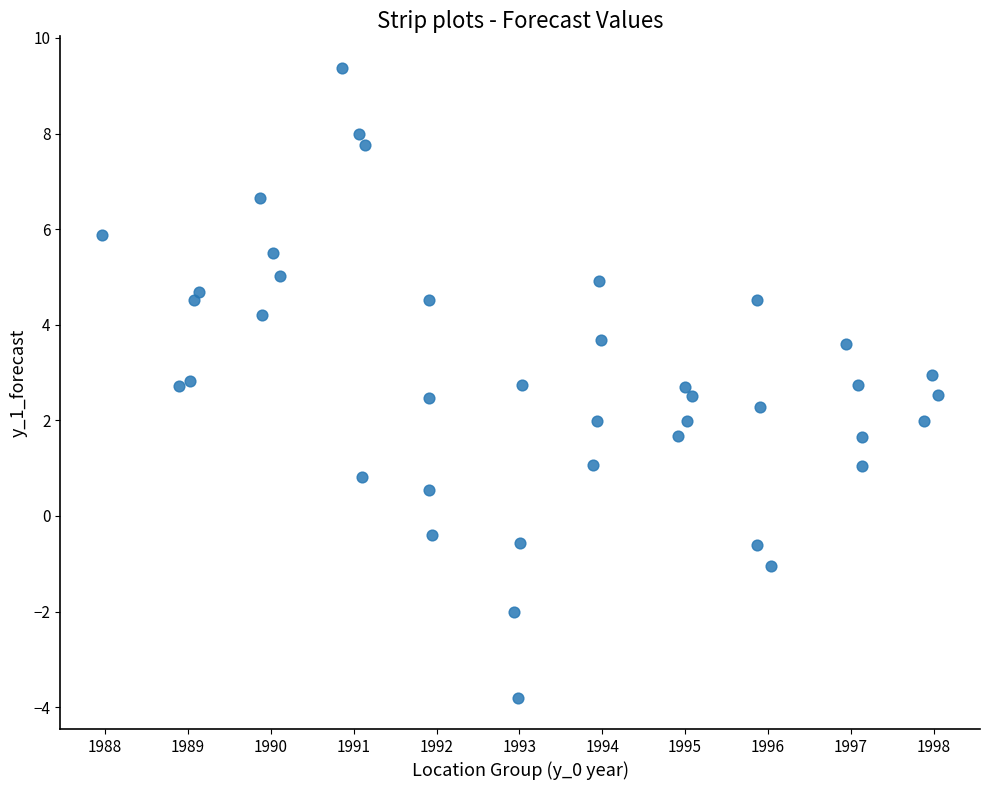

What is the range of X values (max minus min)?

10.1